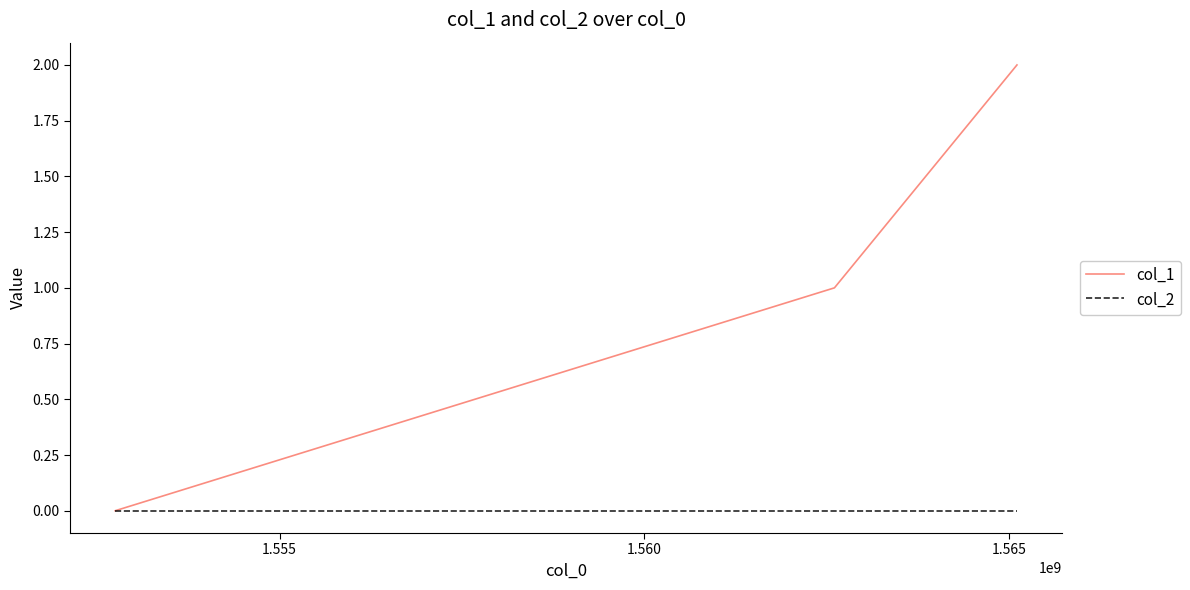

Which series has the largest range (max minus min)?

col_1